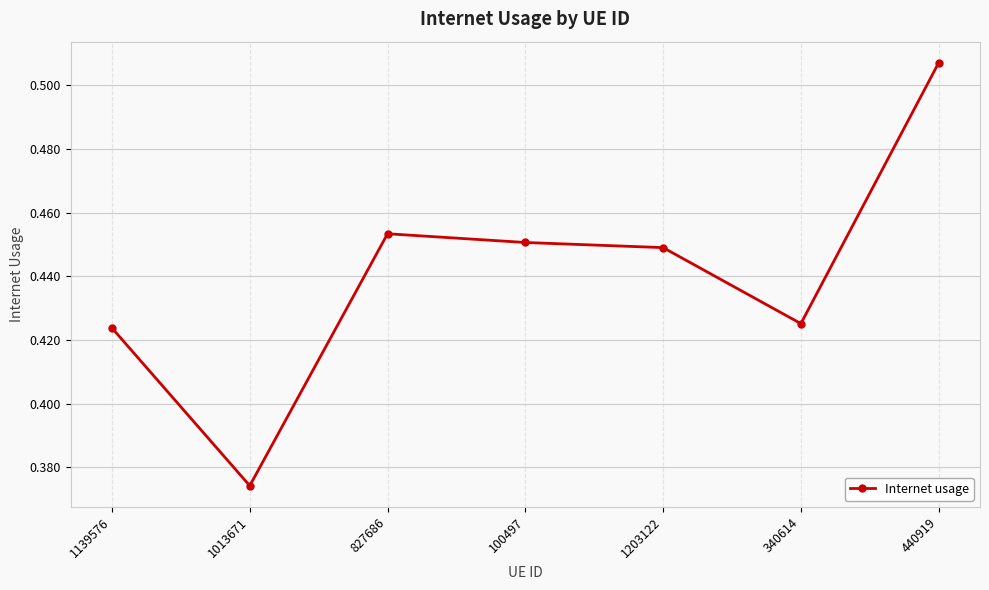

How many points are lower than both their immediate neighbors (excluding endpoints)?

2